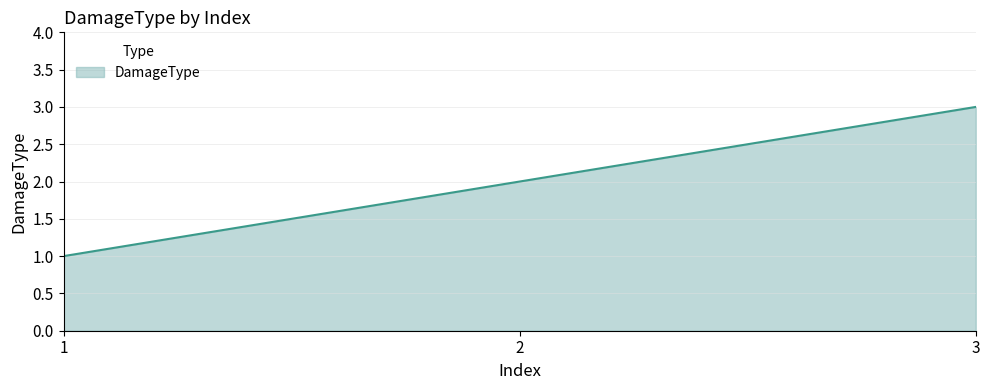

Reading left to right, what are all the values shown in this chart?

1=1	2=2	3=3